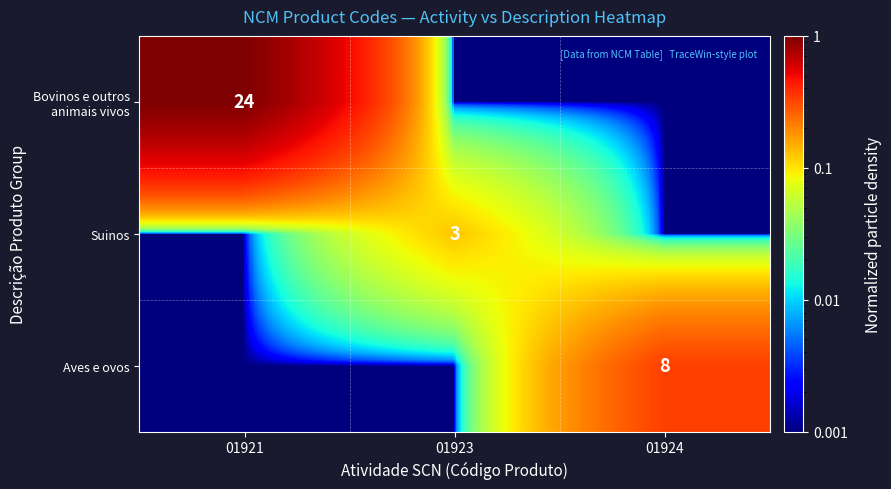

Is it true that Suinos equals 0.0 at 01921?

False